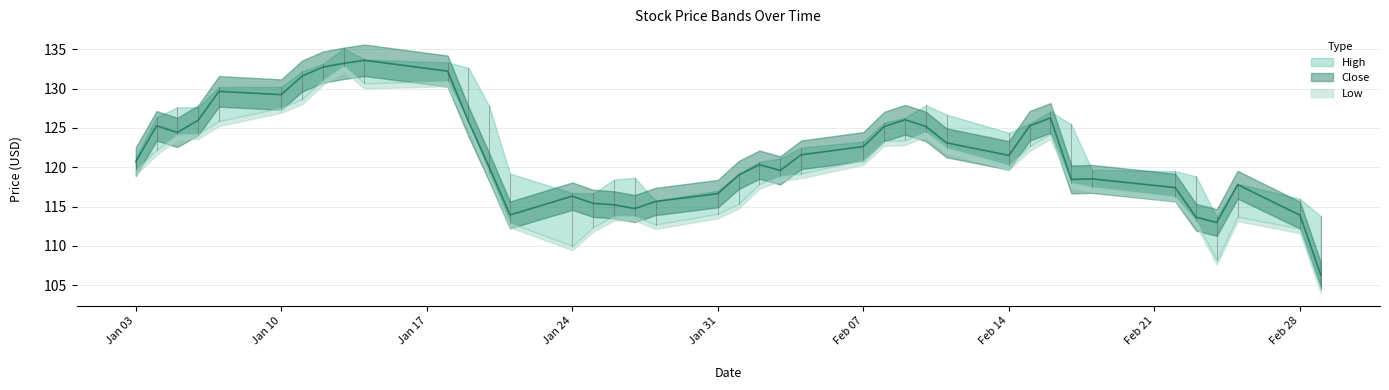

Which series has the largest total across all categories?

High